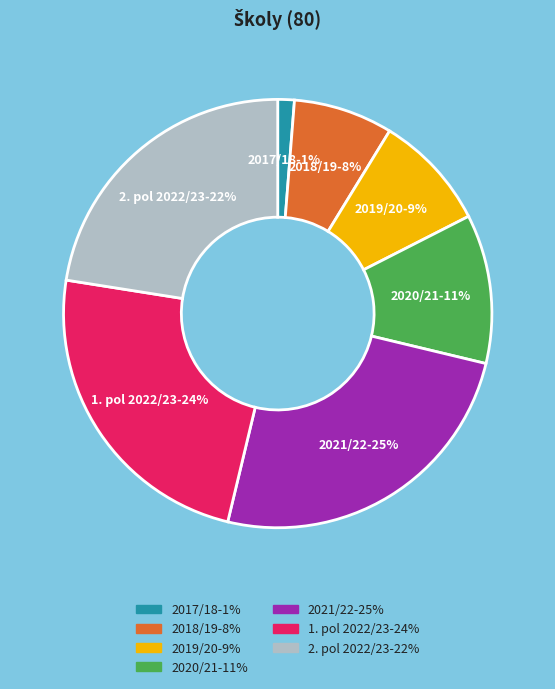

Is 2. pol 2022/23 the majority of the pie?

No